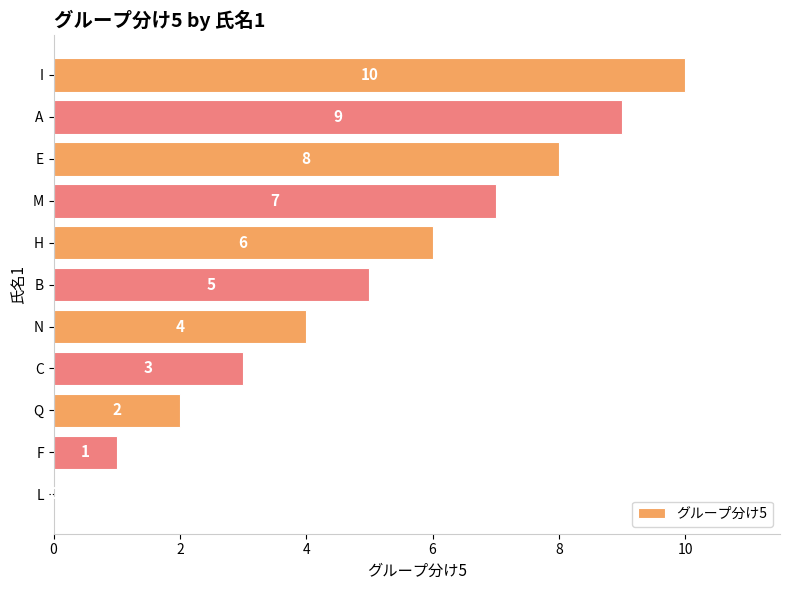

How many values are between 2 and 8?

7